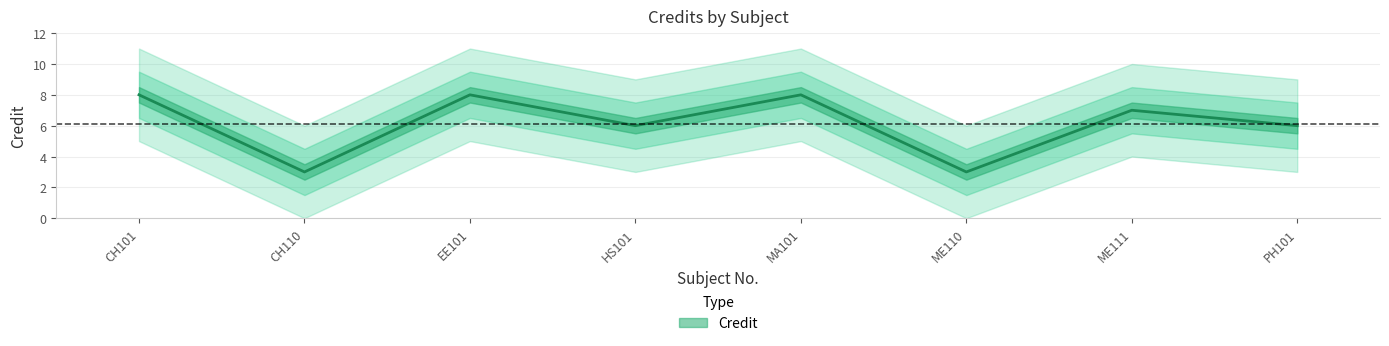

True or false: the data shows 8 at CH101.

True